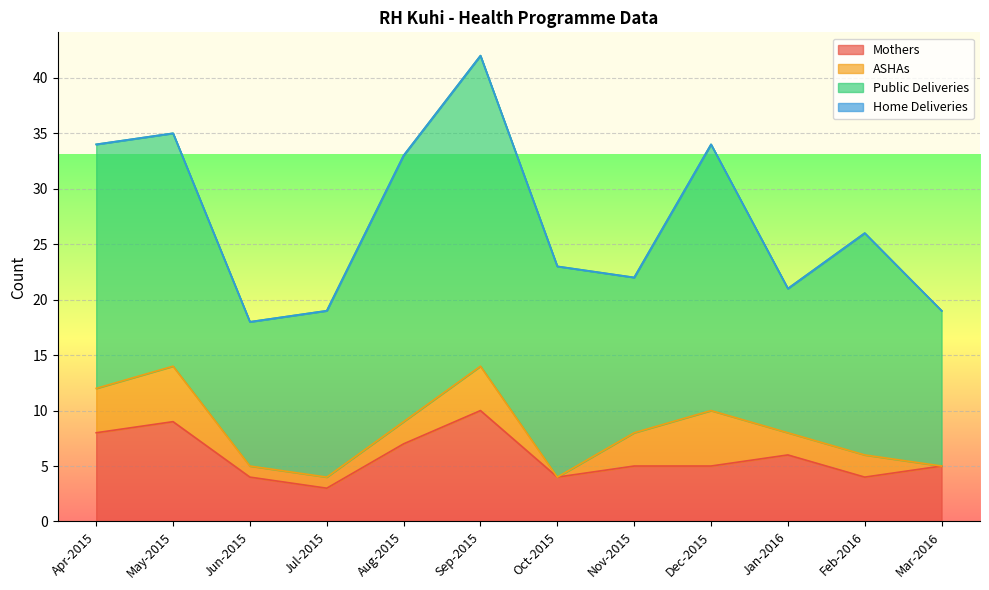

Between May-2015 and Sep-2015, which series saw the biggest shift?

Public Deliveries